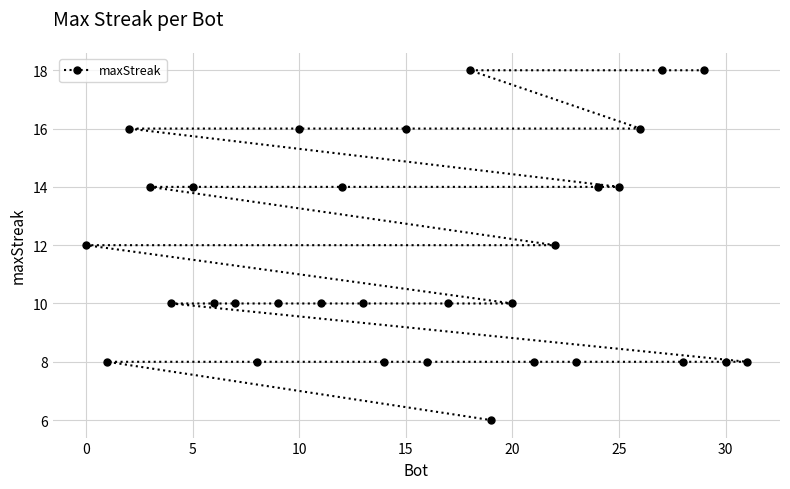

Reading left to right, transcribe all the data shown in this chart.

12	8	16	14	10	14	10	10	8	10	16	10	14	10	8	16	8	10	18	6	10	8	12	8	14	14	16	18	8	18	8	8